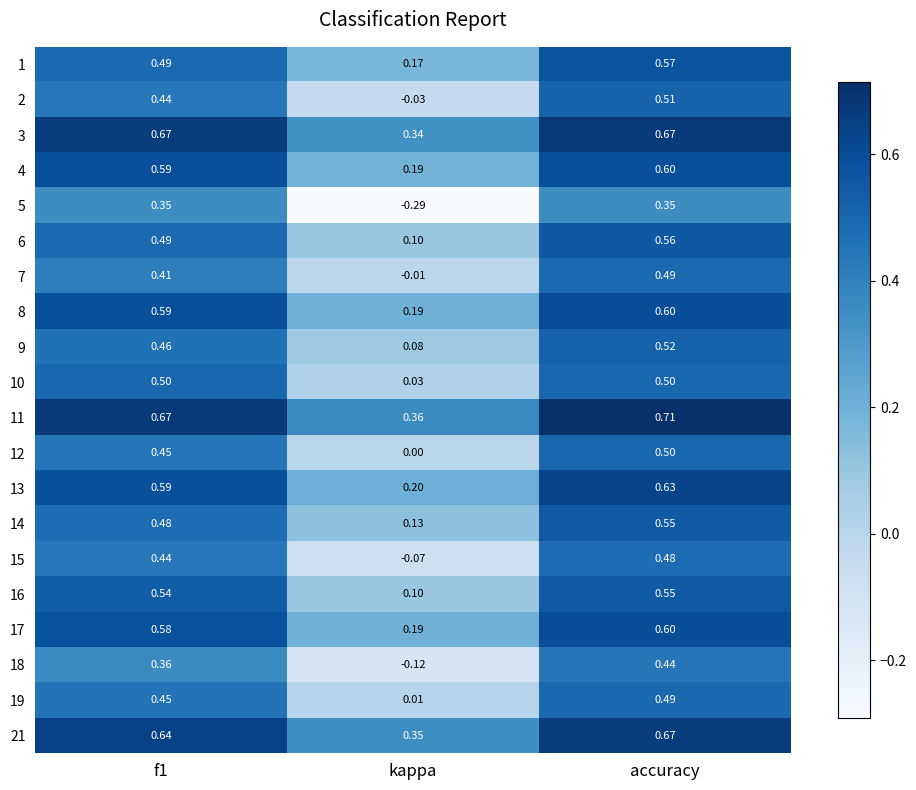

Where is 2 nearest to the value 0?

kappa